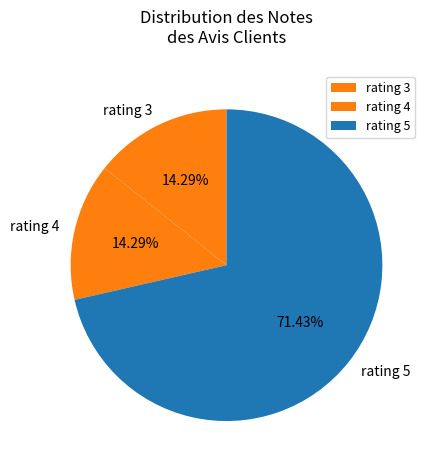

How many segments does this pie chart have?

3